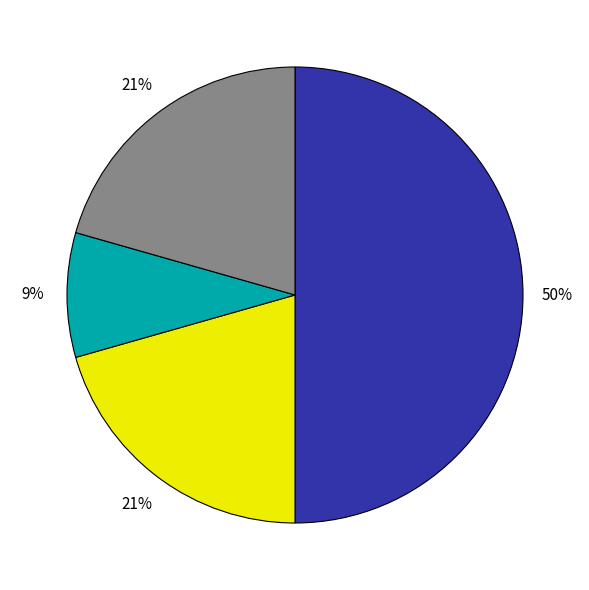

To the nearest percent, what is the average slice percentage?

25%